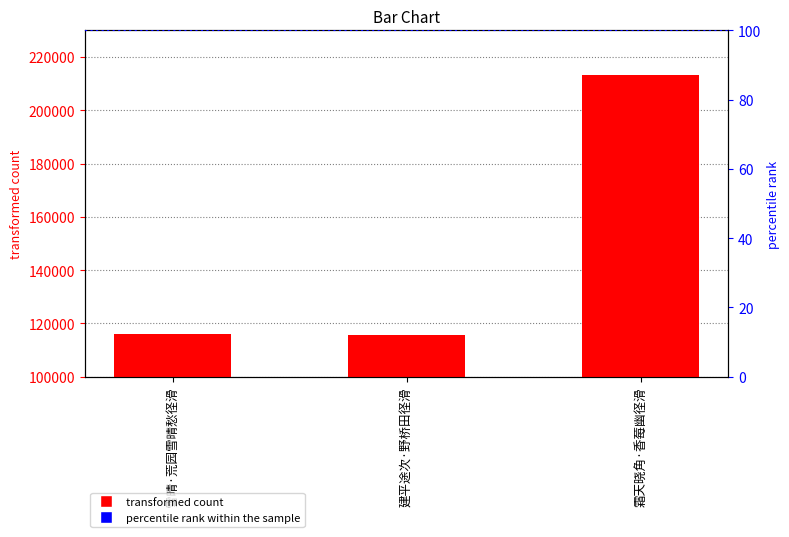

What is the value of the 1st bar from the left?

115876